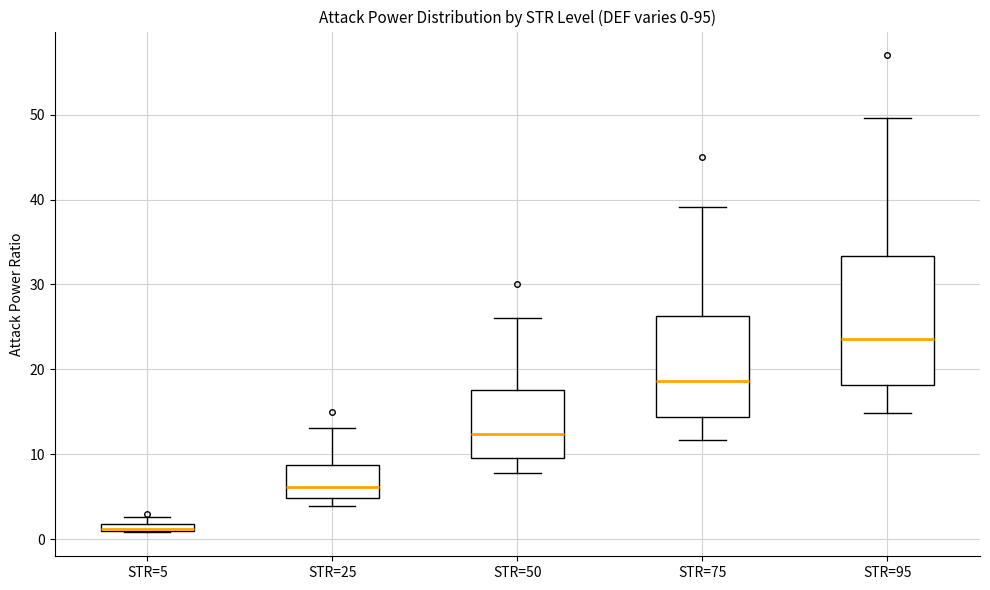

Comparing the boxes themselves (not the whiskers), which one is the tallest?

STR=95